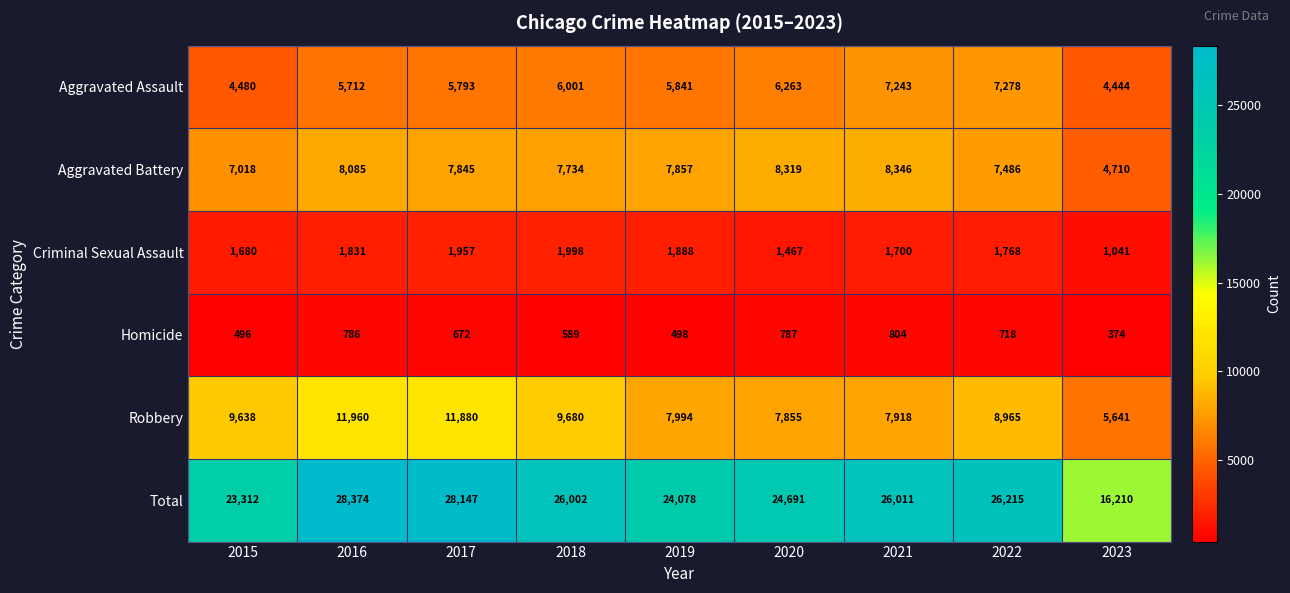

Is it true that Criminal Sexual Assault equals 1467 at 2020?

True